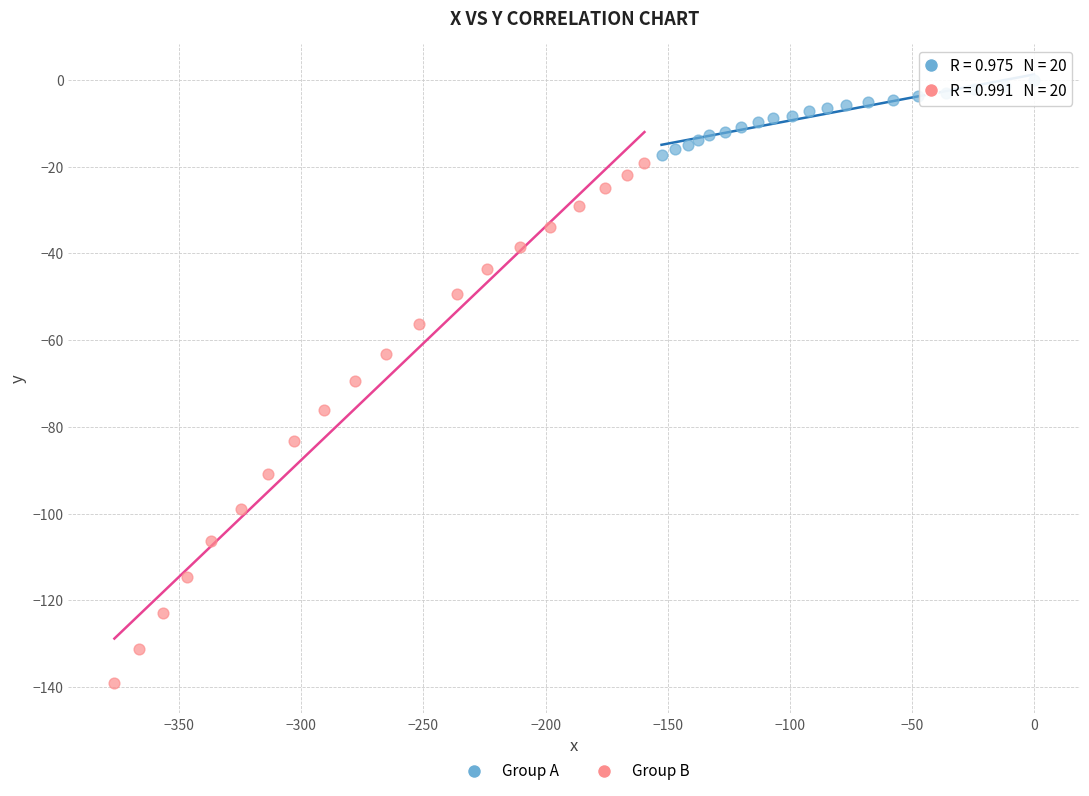

Which series contains the highest Y value?

Group A